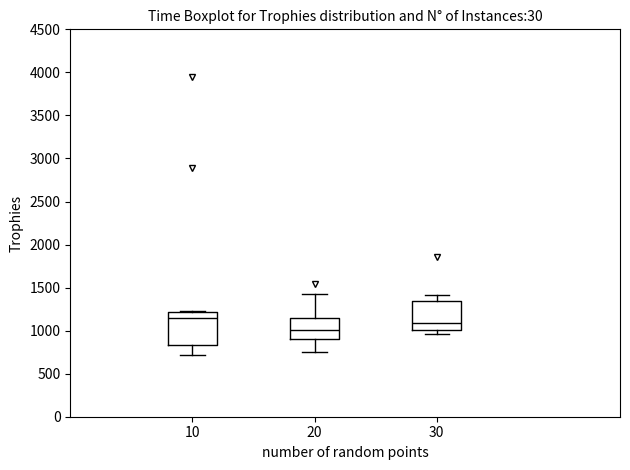

Where does the lower whisker of the box at x = 30 end on the y-axis? The values are not printed on the chart, so give them approximately, as read against the axis.

950